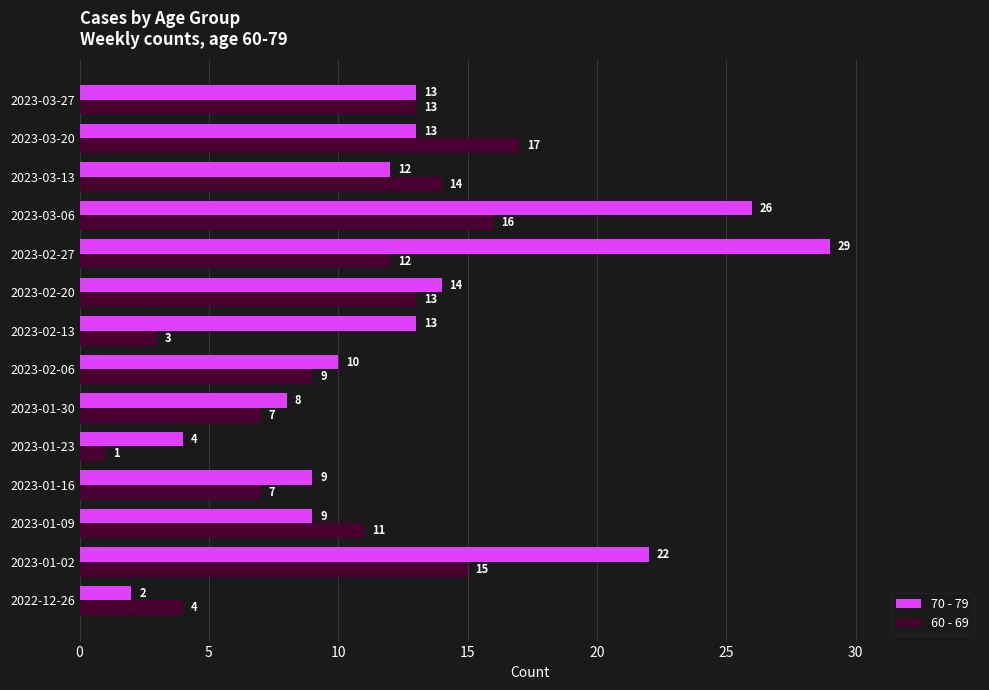

Count the number of data series in this chart.

2